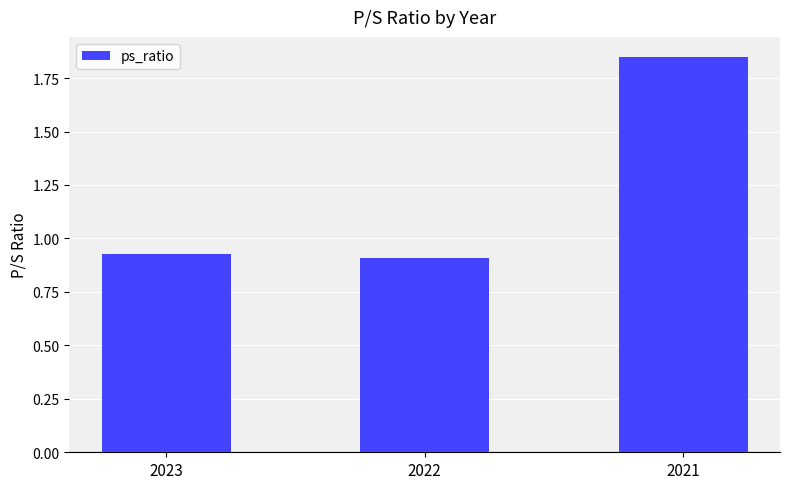

What is the change in value from 2023 to 2021?

+0.9